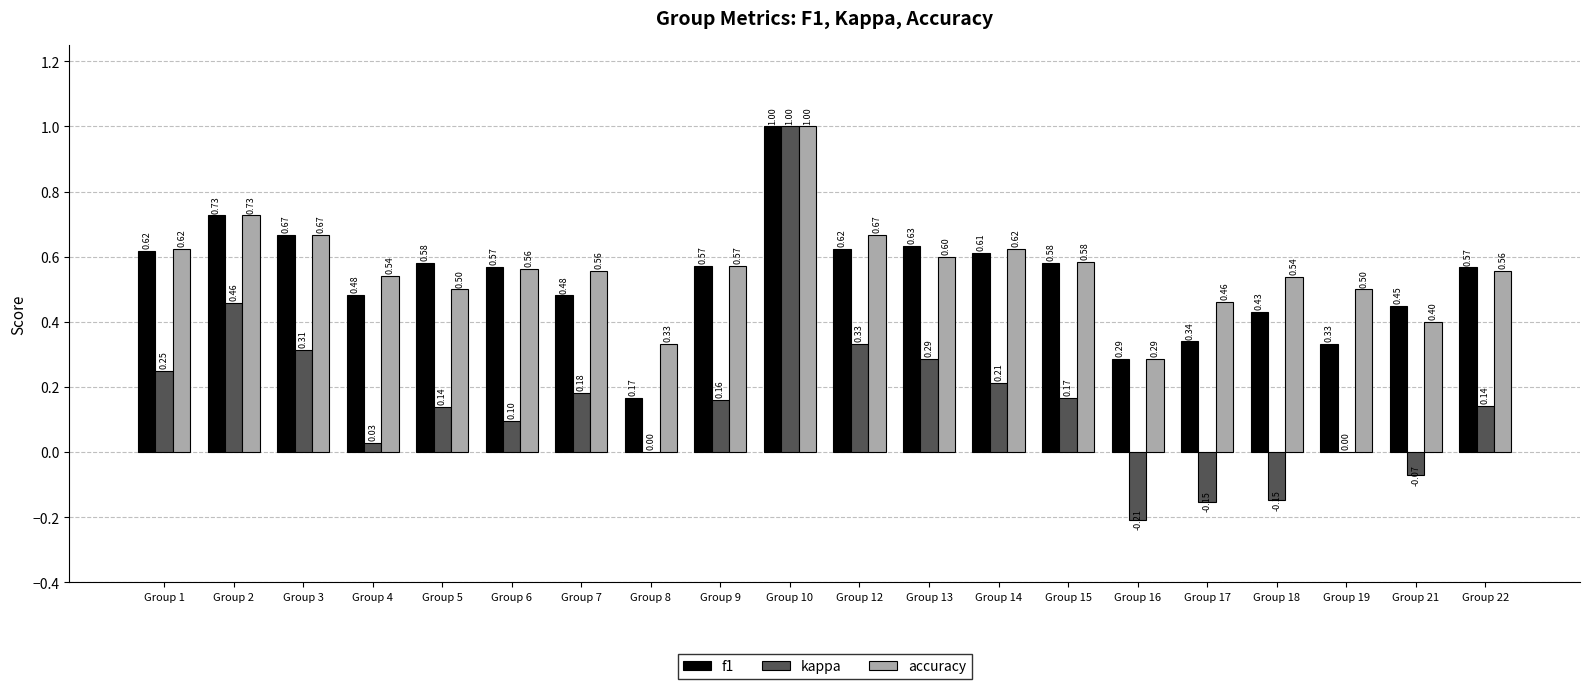

At which label does kappa first exceed 0?

Group 1